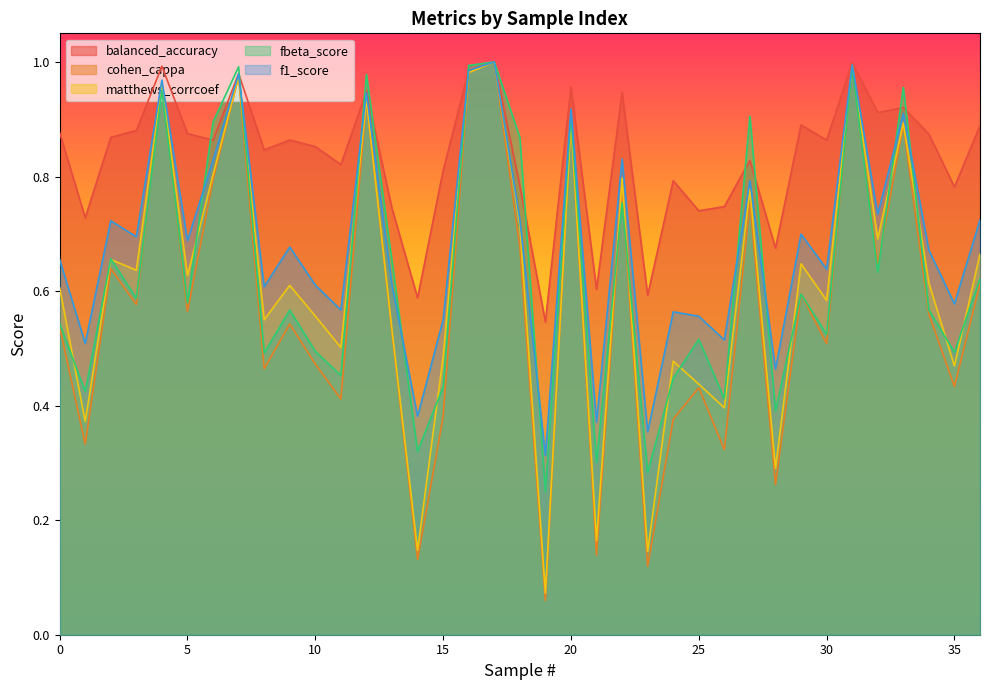

At which label is cohen_cappa closest to 0?

19